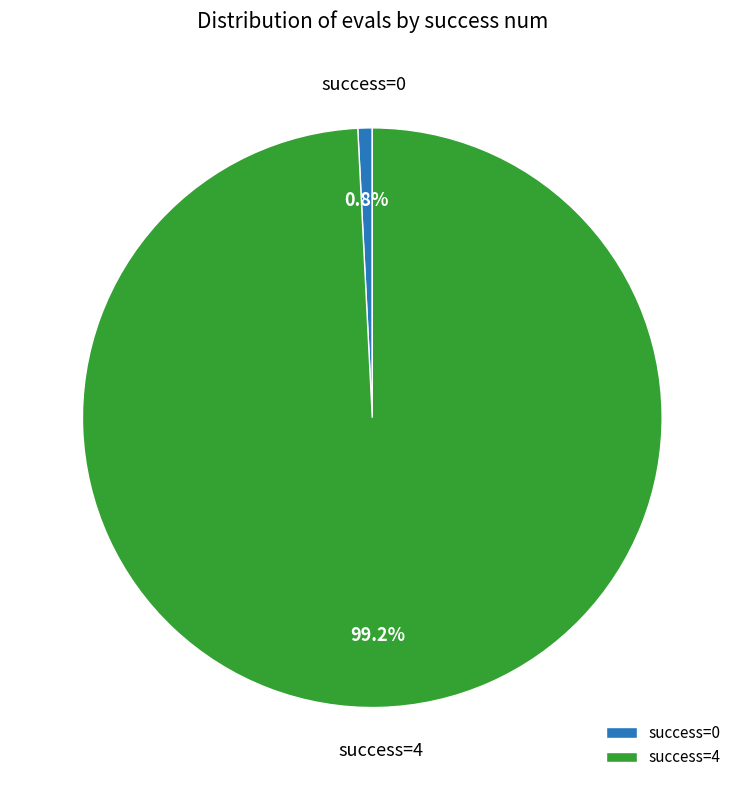

Which slice is the largest?

success=4